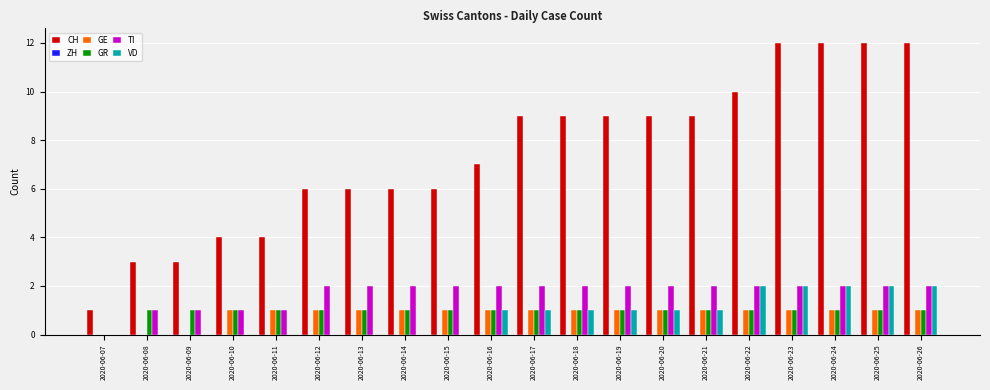

True or false: GR has a value of 0 at 2020-06-21.

False